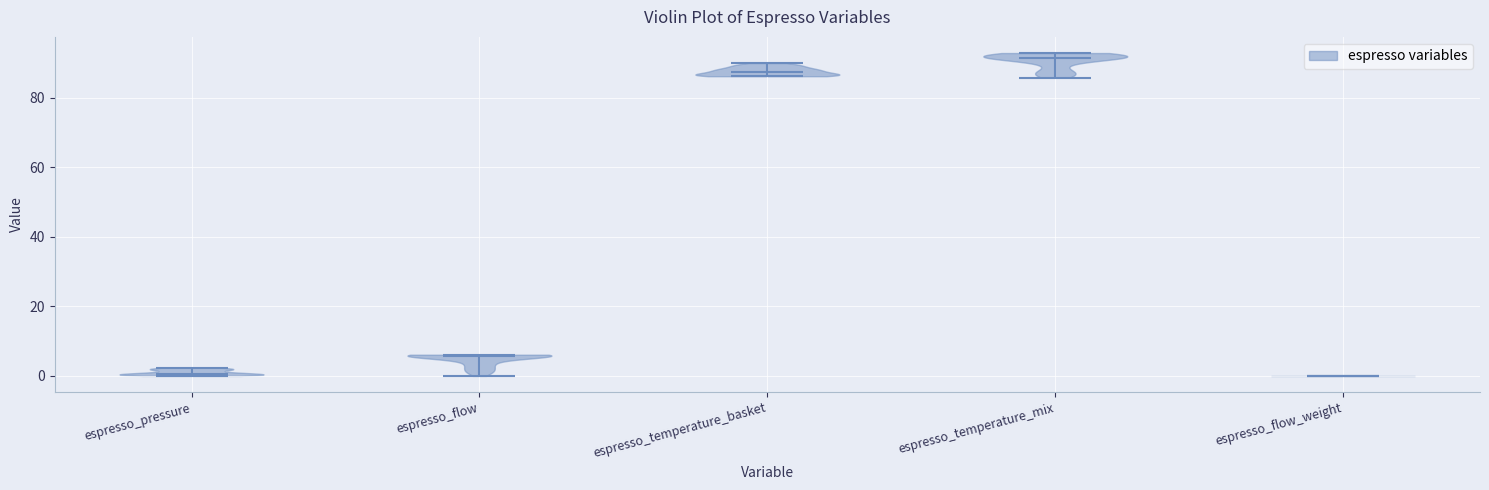

Reading left to right, read every violin against the y-axis: where its median line is, and the lowest and highest points it reaches. The values are not printed on the chart, so give them approximately, as read against the axis.

espresso_pressure: median line 0, lowest point 0, highest point 2
espresso_flow: median line 6, lowest point 0, highest point 6
espresso_temperature_basket: median line 88, lowest point 86, highest point 90
espresso_temperature_mix: median line 92, lowest point 86, highest point 92
espresso_flow_weight: median line 0, lowest point 0, highest point 0